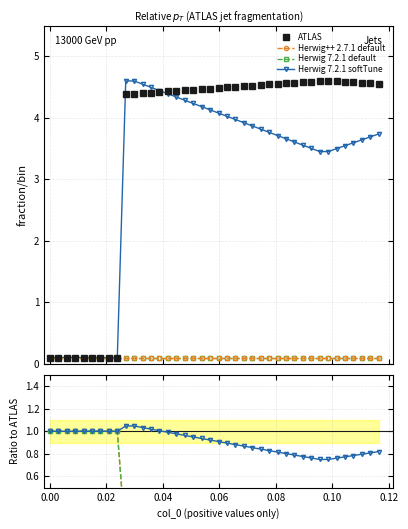

Which series has the largest total across all categories?

ATLAS